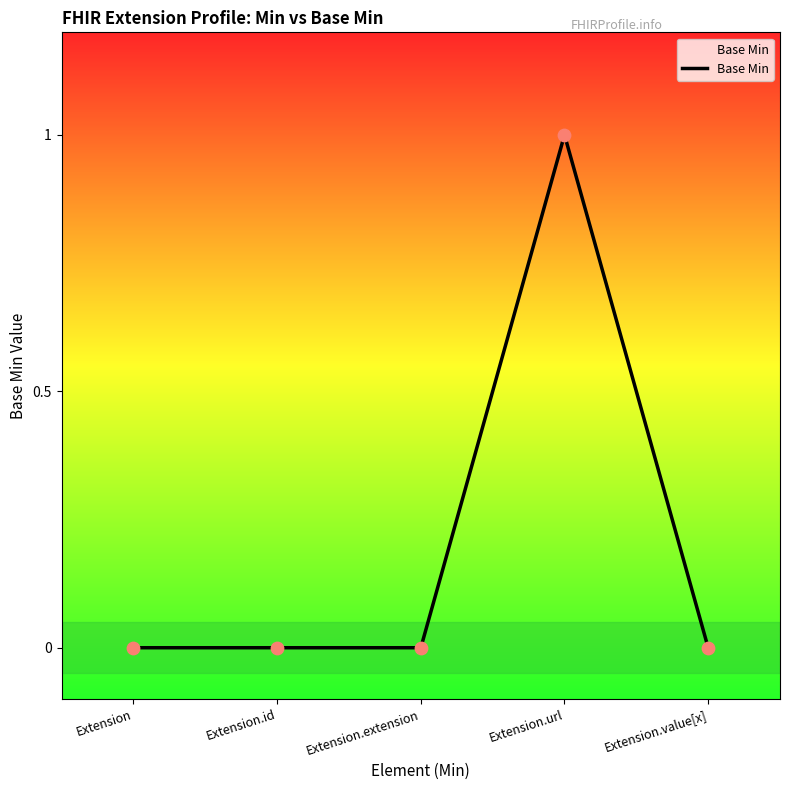

What is the change in value from Extension.id to Extension.url?

+1